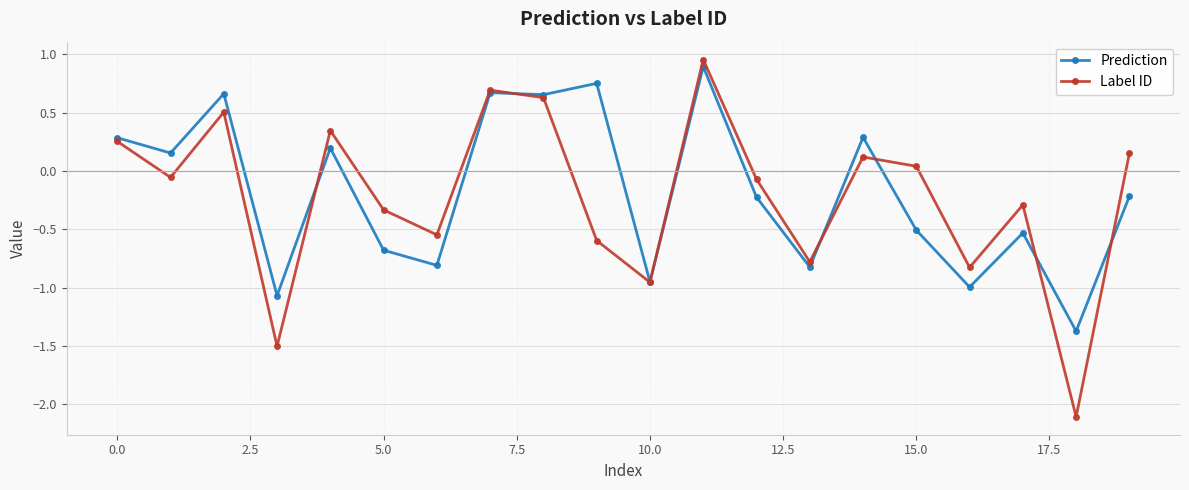

What is the value of the Prediction point at the 4th from the left?

-1.1